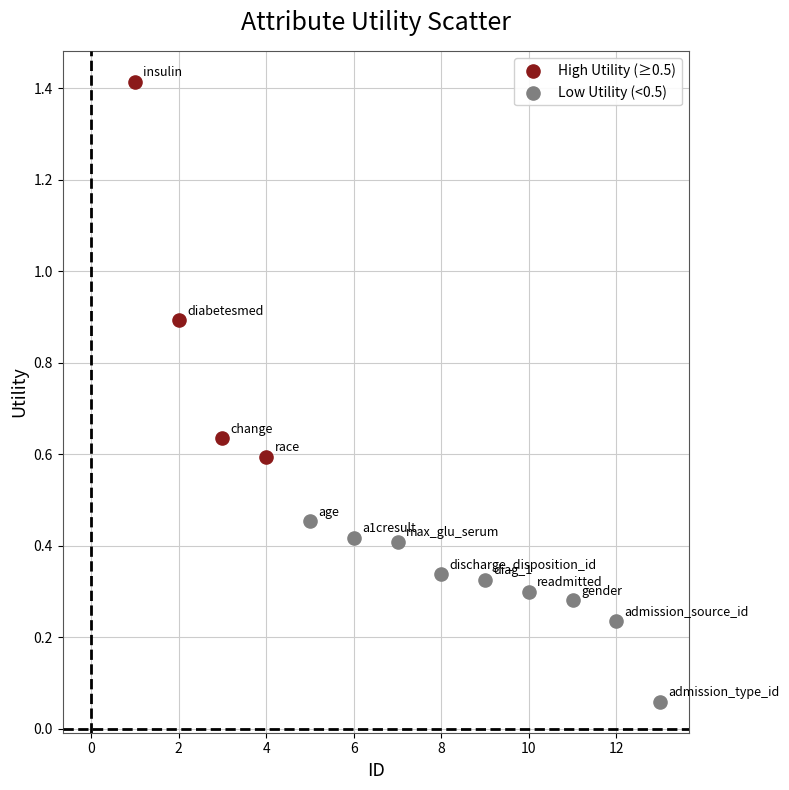

Which series contains the lowest Y value?

Low Utility (<0.5)